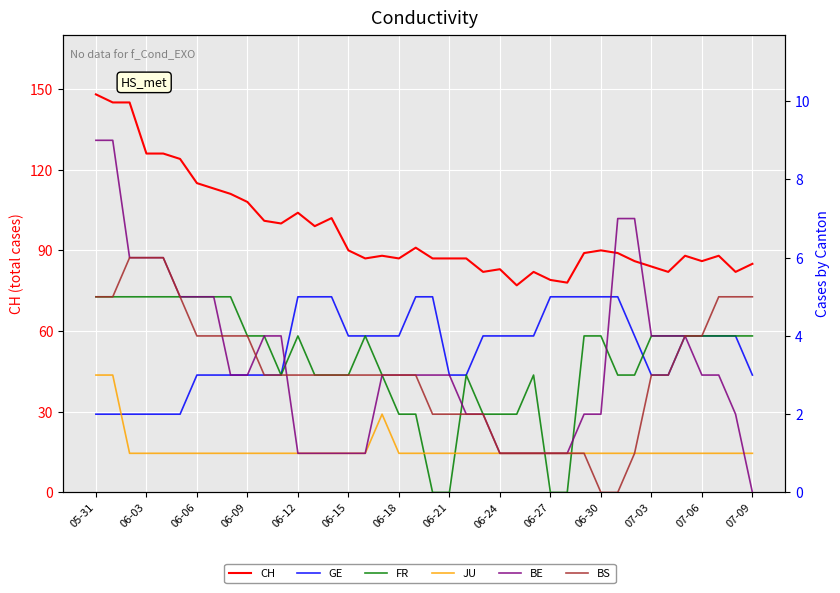

True or false: JU and BS cross at least once.

False